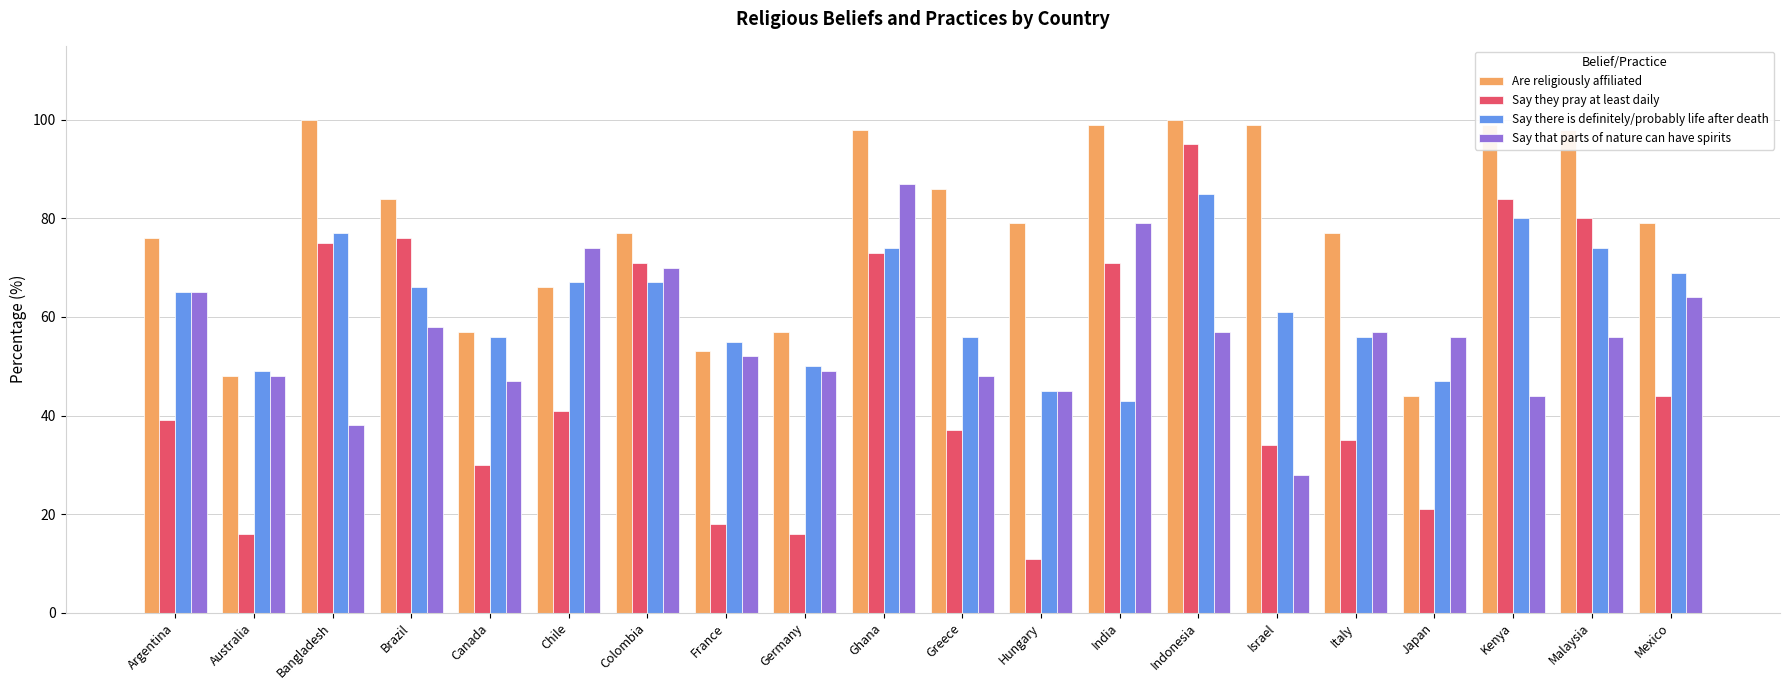

What are all the series names shown in the legend?

Are religiously affiliated, Say they pray at least daily, Say there is definitely/probably life after death, Say that parts of nature can have spirits